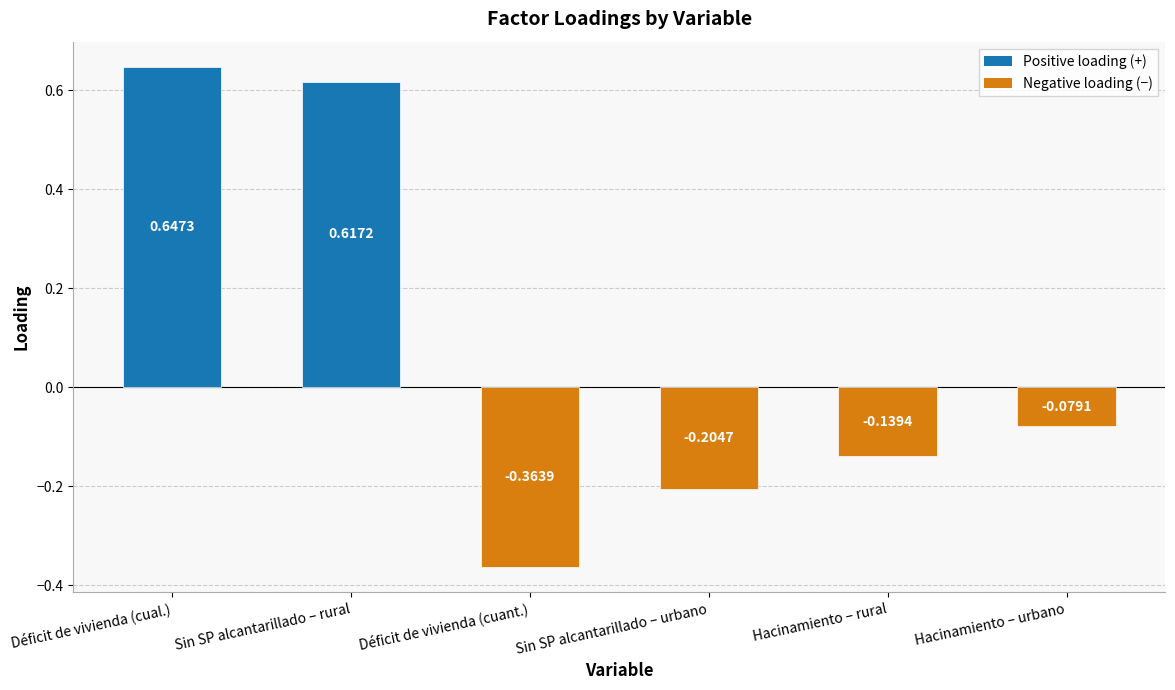

Which has a higher value, Déficit de vivienda (cuant.) or Sin SP alcantarillado – rural?

Sin SP alcantarillado – rural